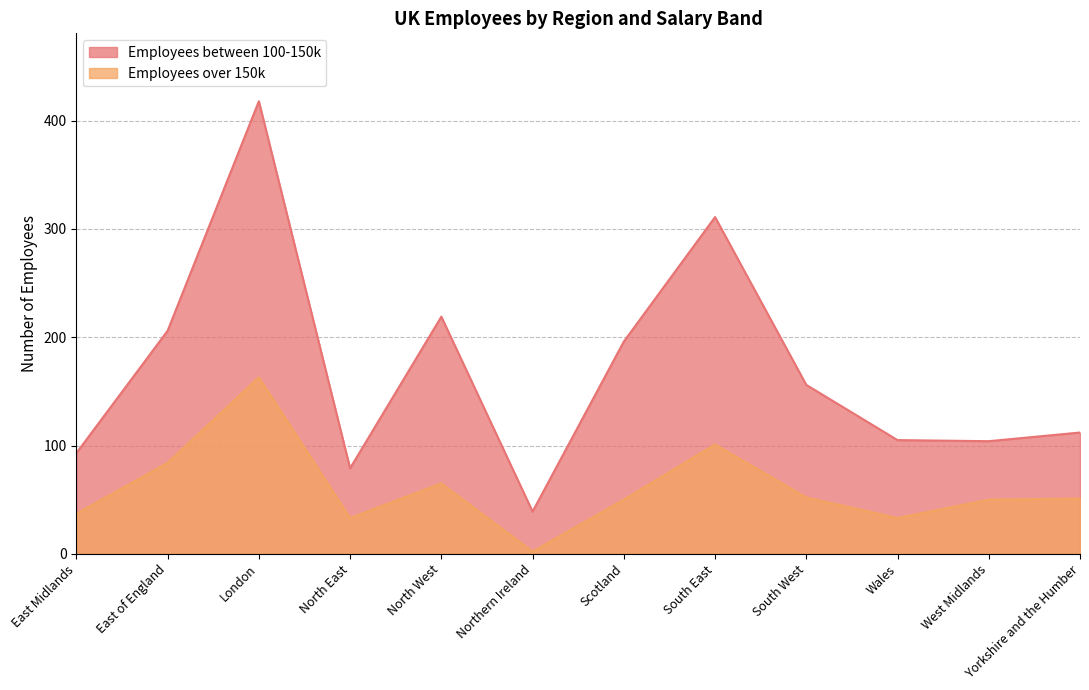

What are all the series names shown in the legend?

Employees between 100-150k, Employees over 150k